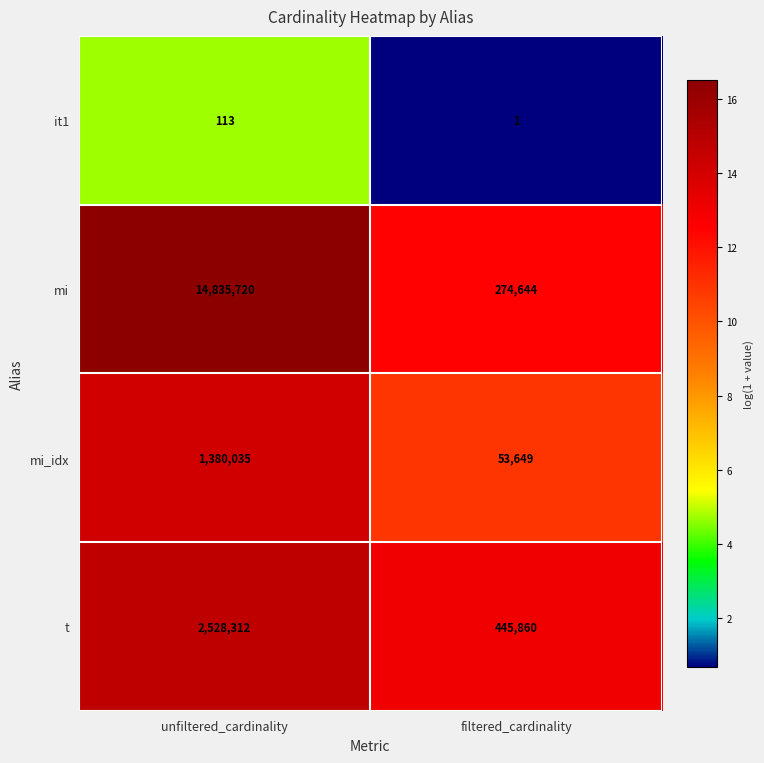

Read the mi_idx value at unfiltered_cardinality, to the nearest 50.

1380050